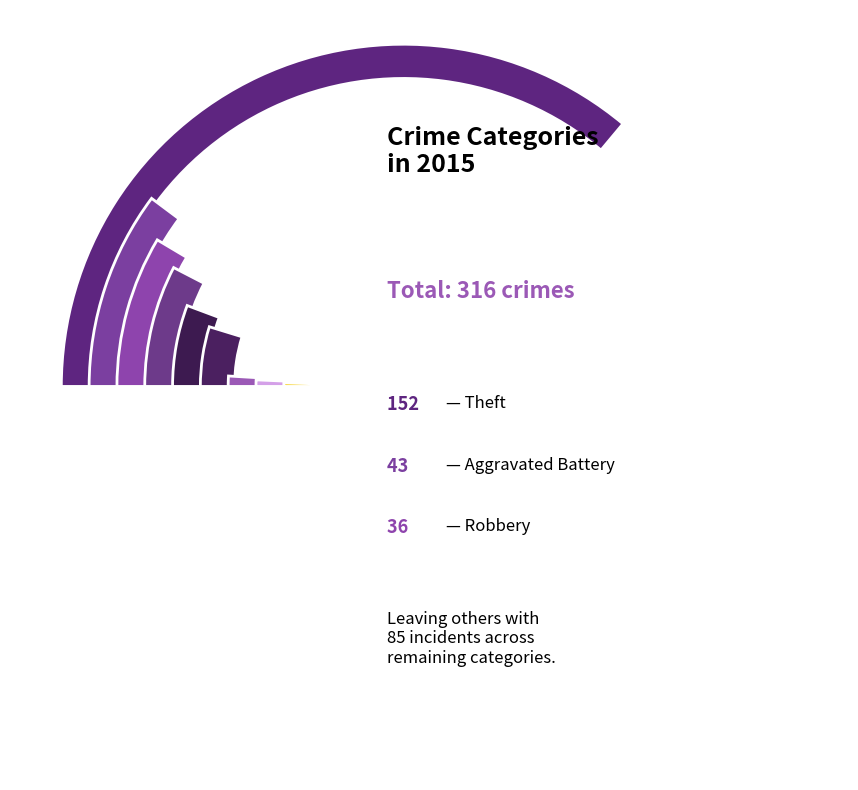

To the nearest percent, what is the average slice percentage?

11%